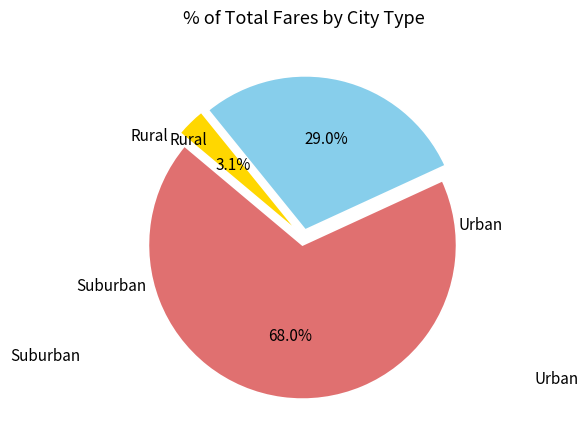

Count the number of slices in the pie.

3